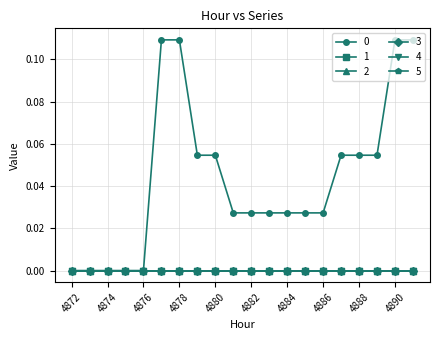

Does the chart have visible grid lines?

Yes